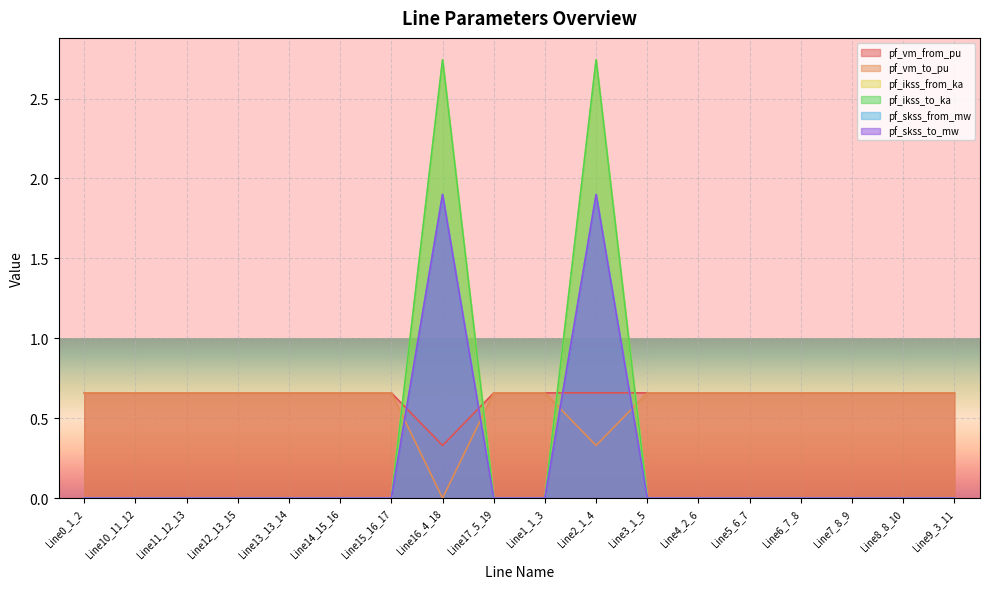

What is the label of the 3rd point from the left?

Line11_12_13